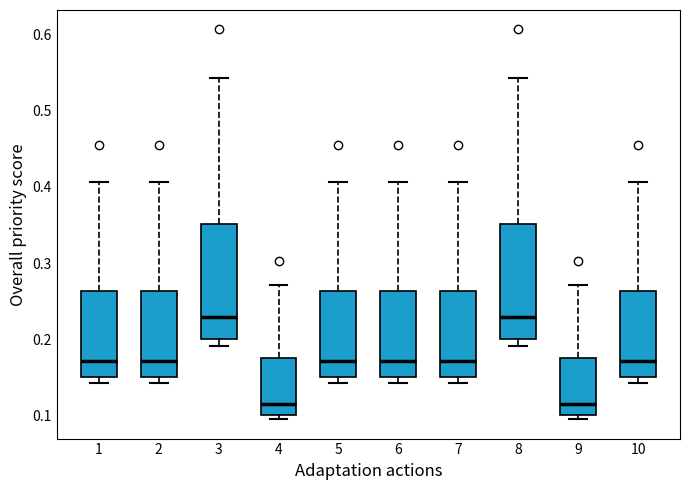

Reading left to right, read every box against the y-axis: the position of its median line, the range the box covers, and the ends of its whiskers. The values are not printed on the chart, so give them approximately, as read against the axis.

1: median 0.17, box 0.15 to 0.26, whiskers 0.14 to 0.41
2: median 0.17, box 0.15 to 0.26, whiskers 0.14 to 0.41
3: median 0.23, box 0.20 to 0.35, whiskers 0.19 to 0.54
4: median 0.11, box 0.10 to 0.18, whiskers 0.10 (just below the box's lower edge) to 0.27
5: median 0.17, box 0.15 to 0.26, whiskers 0.14 to 0.41
6: median 0.17, box 0.15 to 0.26, whiskers 0.14 to 0.41
7: median 0.17, box 0.15 to 0.26, whiskers 0.14 to 0.41
8: median 0.23, box 0.20 to 0.35, whiskers 0.19 to 0.54
9: median 0.11, box 0.10 to 0.18, whiskers 0.10 (just below the box's lower edge) to 0.27
10: median 0.17, box 0.15 to 0.26, whiskers 0.14 to 0.41